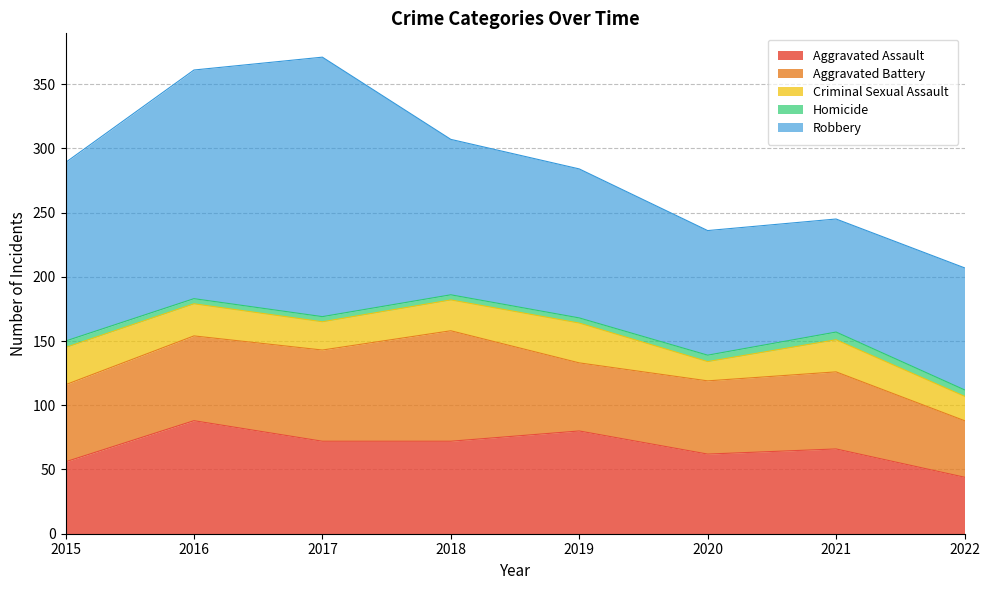

What is the sum of the Aggravated Battery values at 2018 and 2022?

130